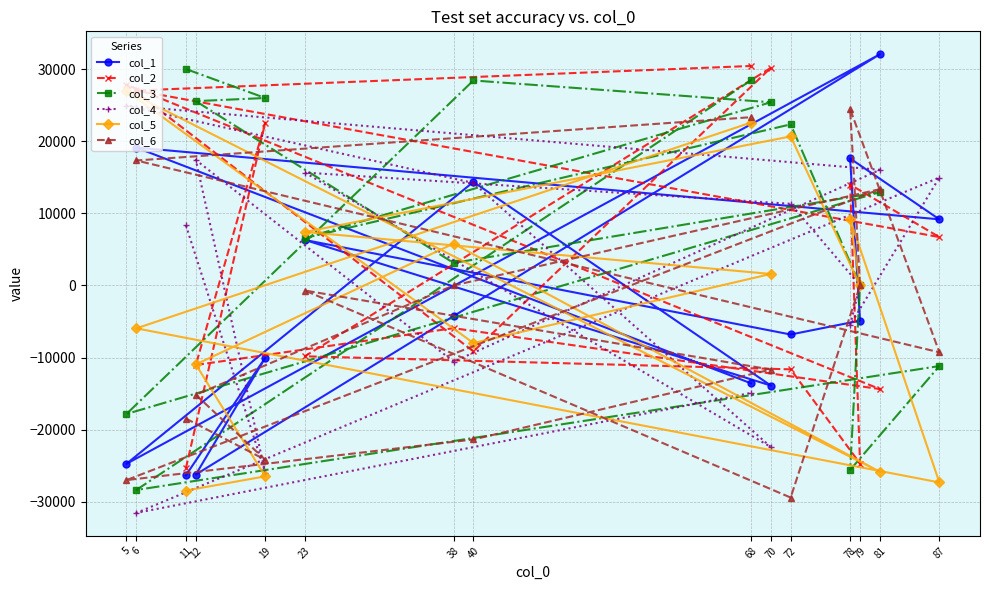

At which category does col_6 reach its first local valley?

19